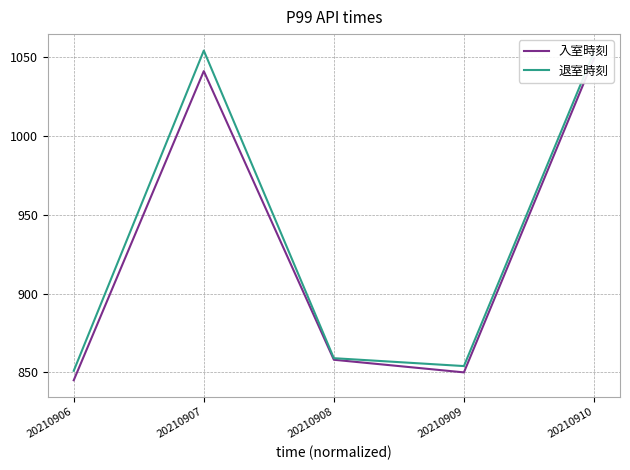

Where is the first local minimum for 入室時刻?

20210909